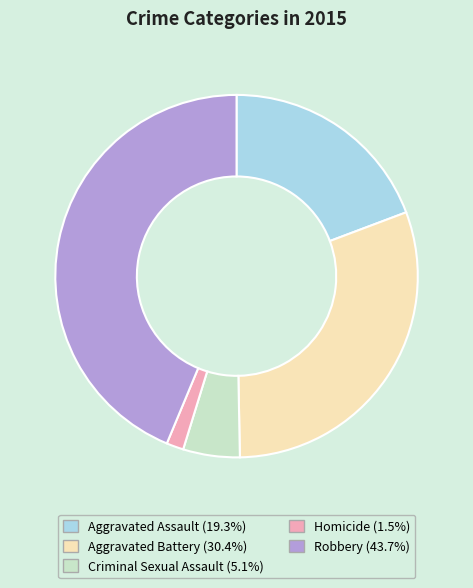

Is Aggravated Battery the majority of the pie?

No